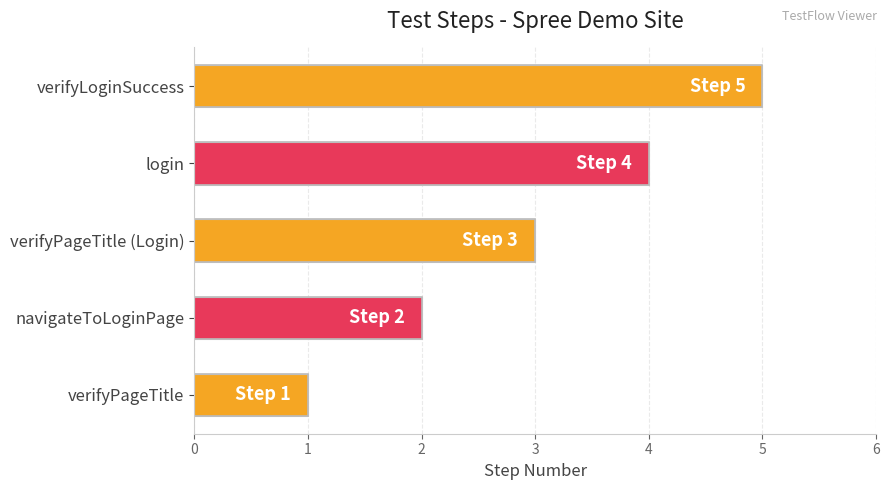

Approximately how many times larger is the value at navigateToLoginPage compared to verifyPageTitle (Login)?

0.7